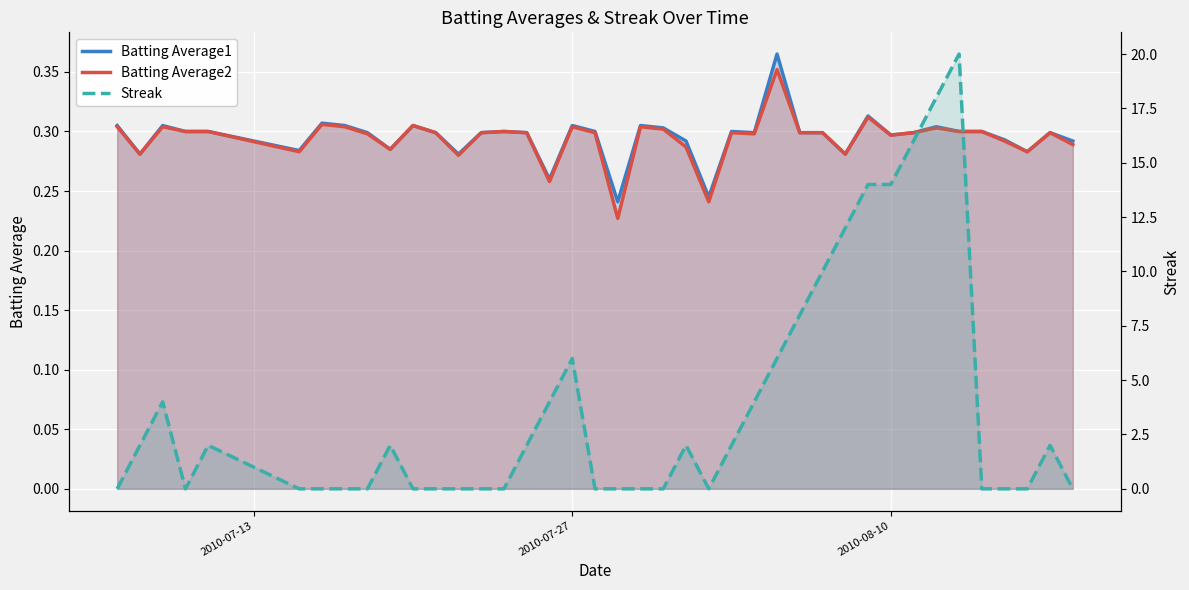

True or false: Batting Average2 and Batting Average1 intersect in this chart.

False